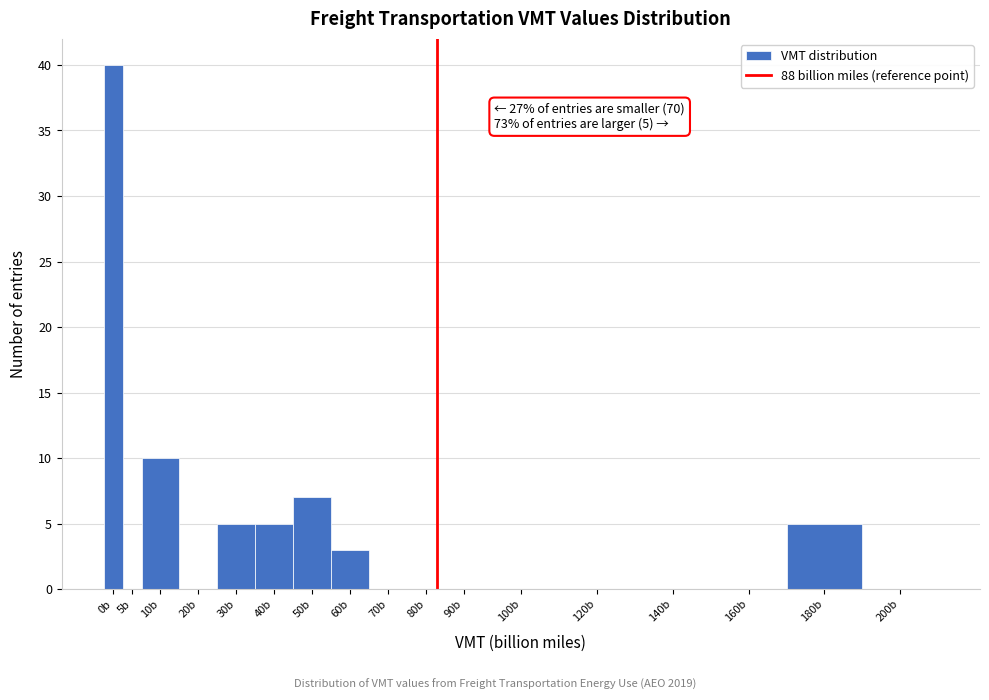

Reading left to right, what are all the values shown in this chart?

0b=40	5b=0	10b=10	20b=0	30b=5	40b=5	50b=7	60b=3	70b=0	80b=0	90b=0	100b=0	120b=0	140b=0	160b=0	180b=5	200b=0